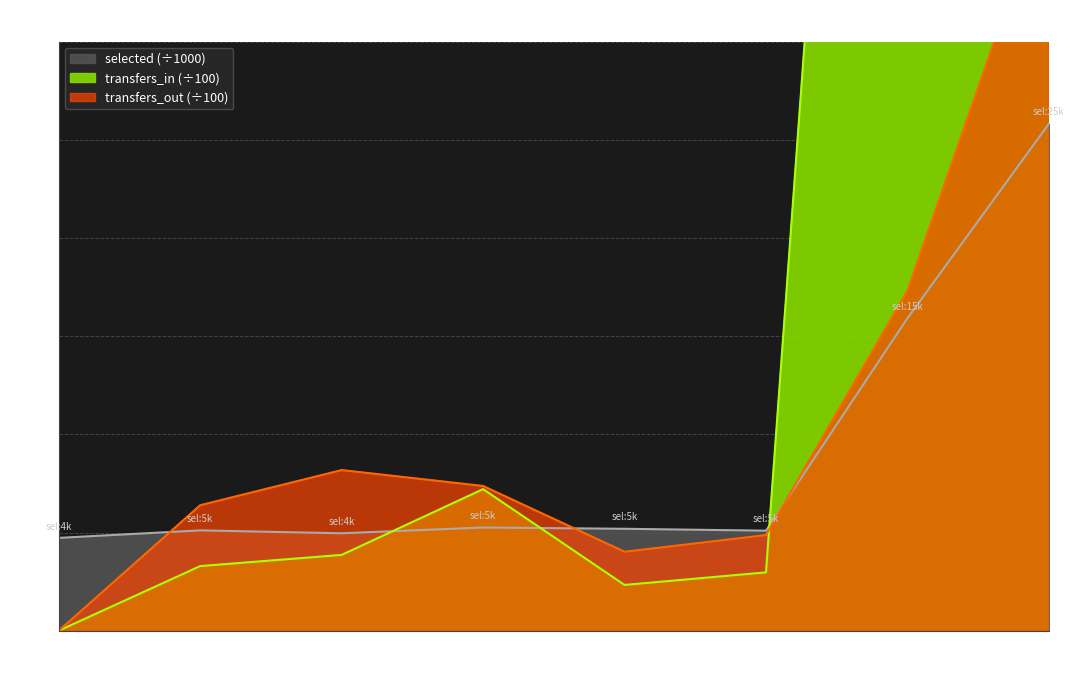

Does the chart display data point markers on the line(s)?

No